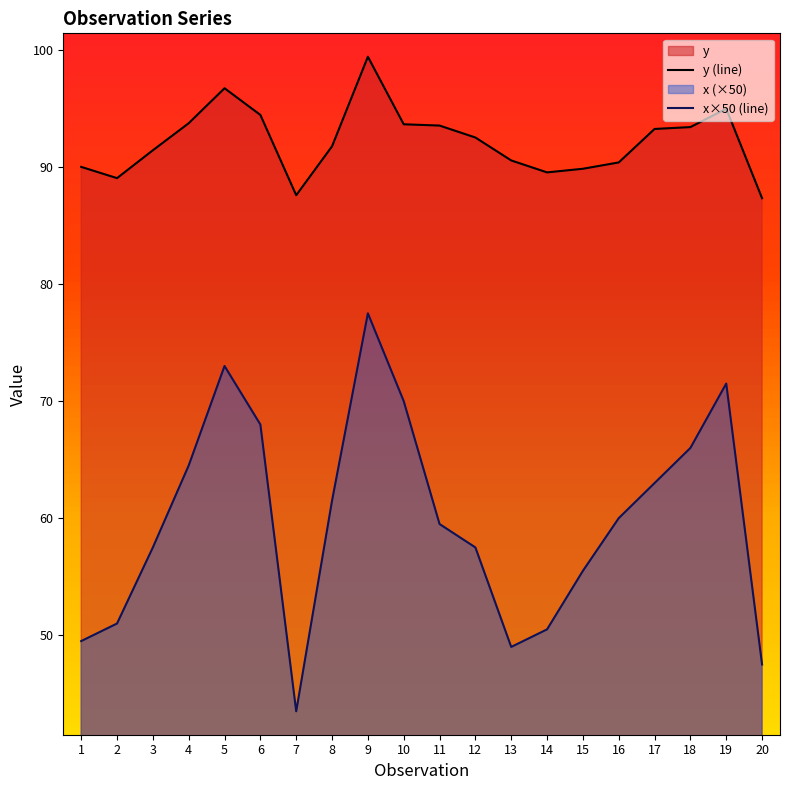

In x, how many points are higher than both neighbors (excluding endpoints)?

3